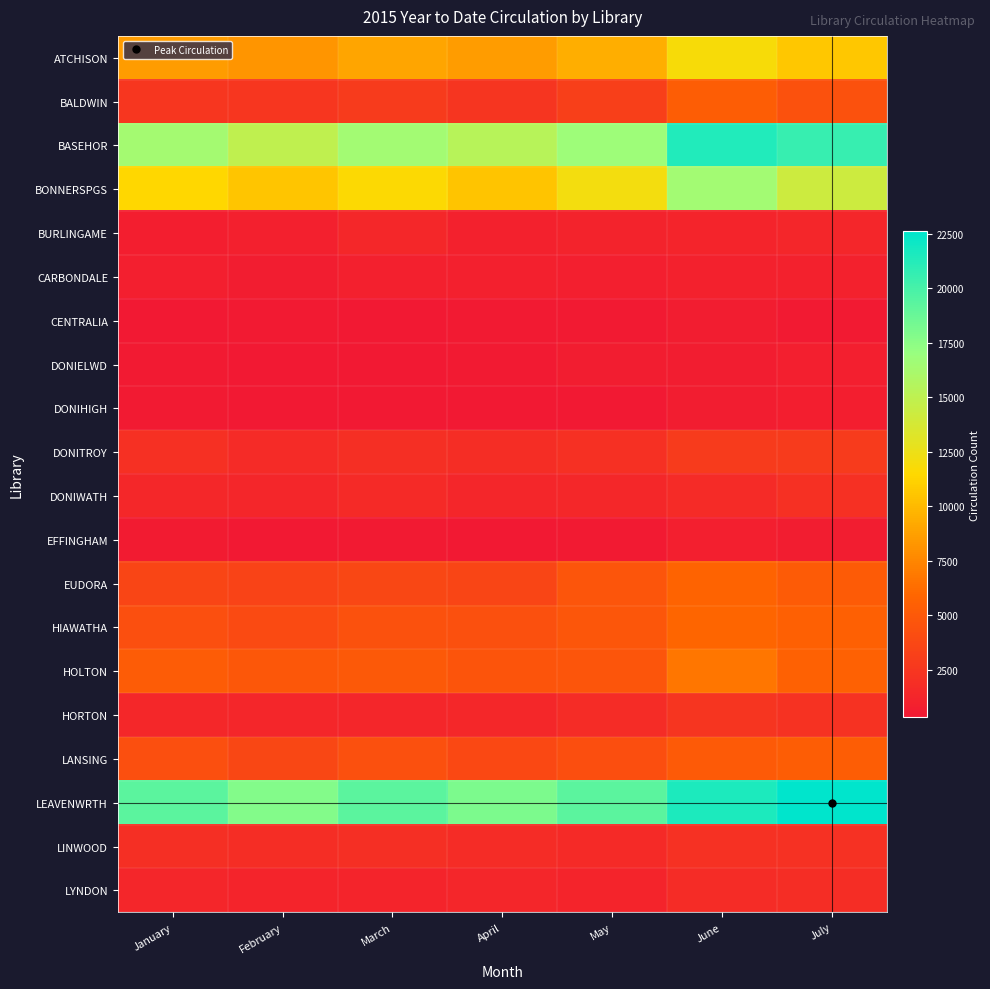

Which series has the largest total across all categories?

LEAVENWRTH